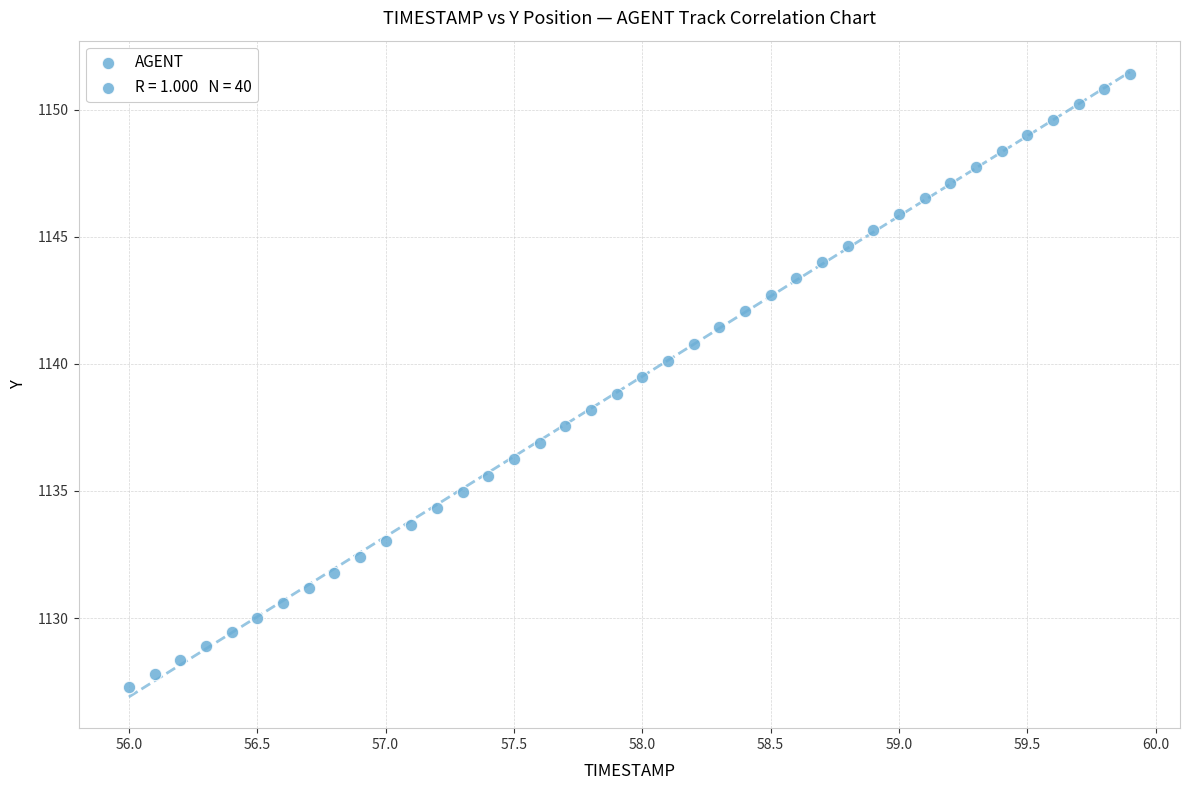

What is the range of Y values (max minus min)?

24.1